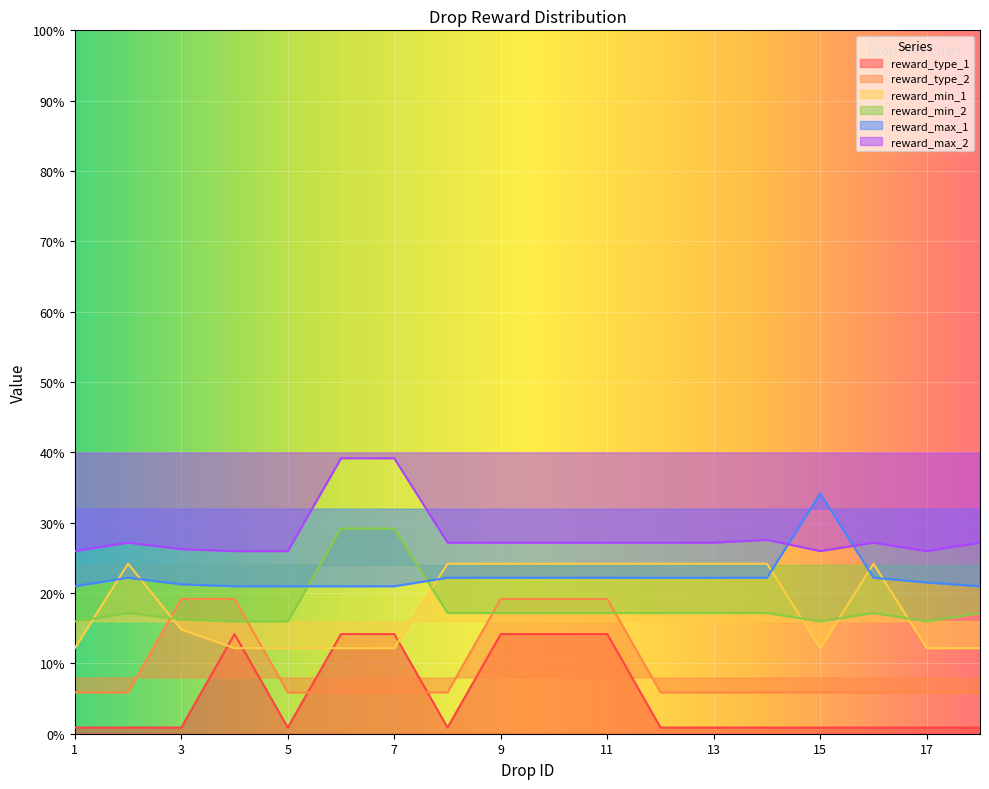

Which series has the widest spread of values?

reward_type_1